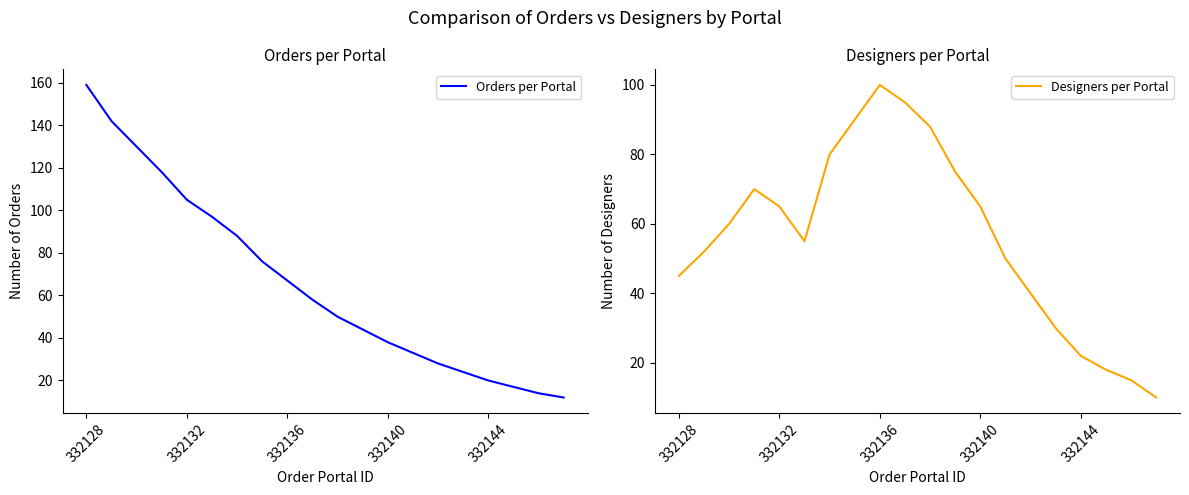

How many data points in Designers per Portal are above 60?

9